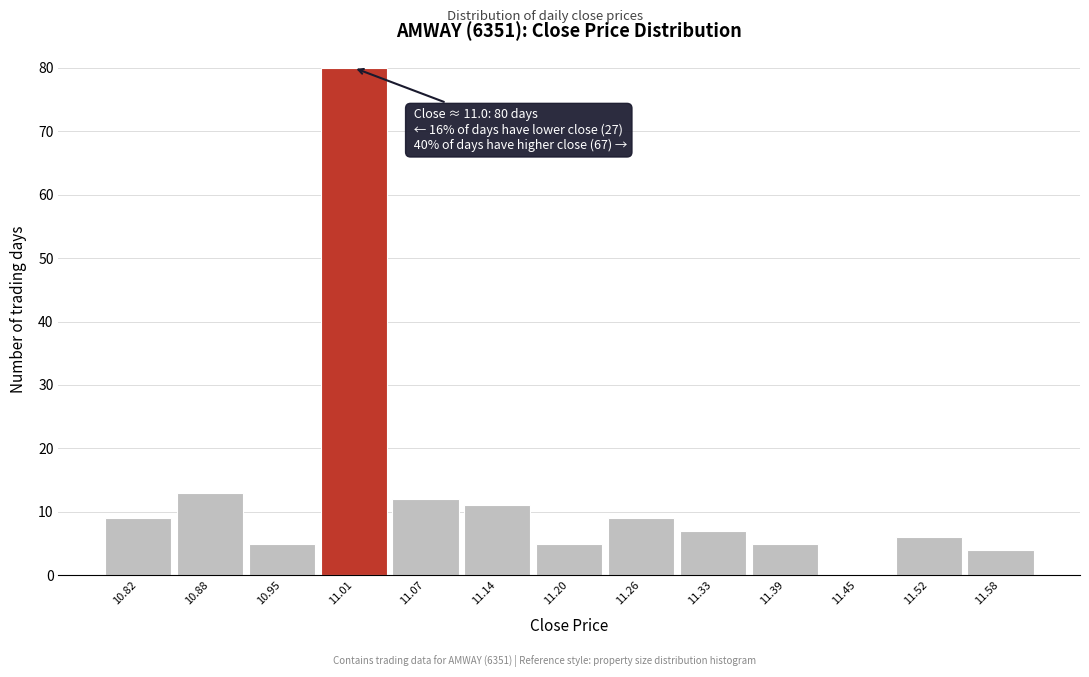

Which range on the x-axis has the tallest bar?

10.98 to 11.04